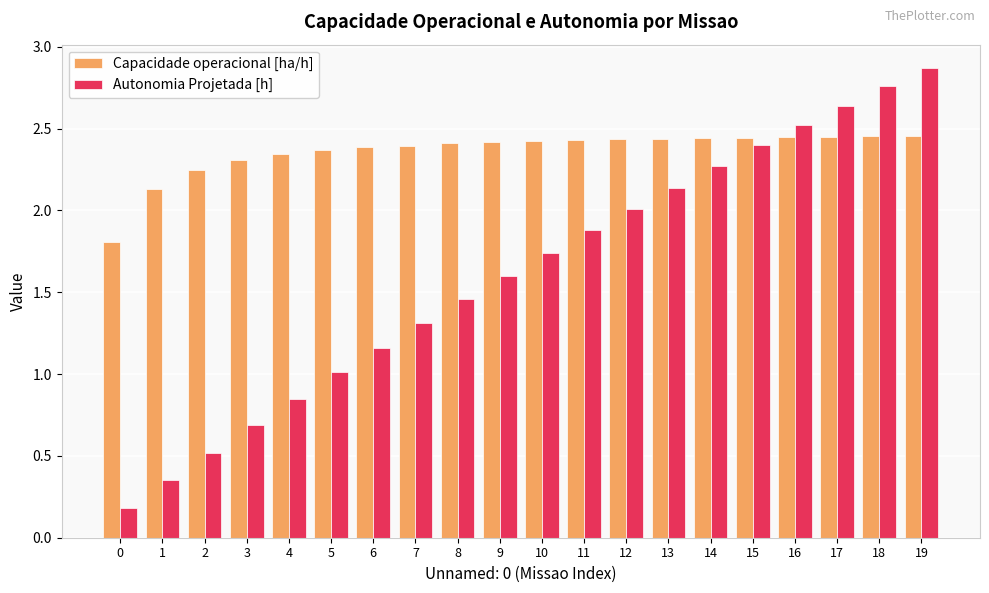

How many groups of bars are there?

20